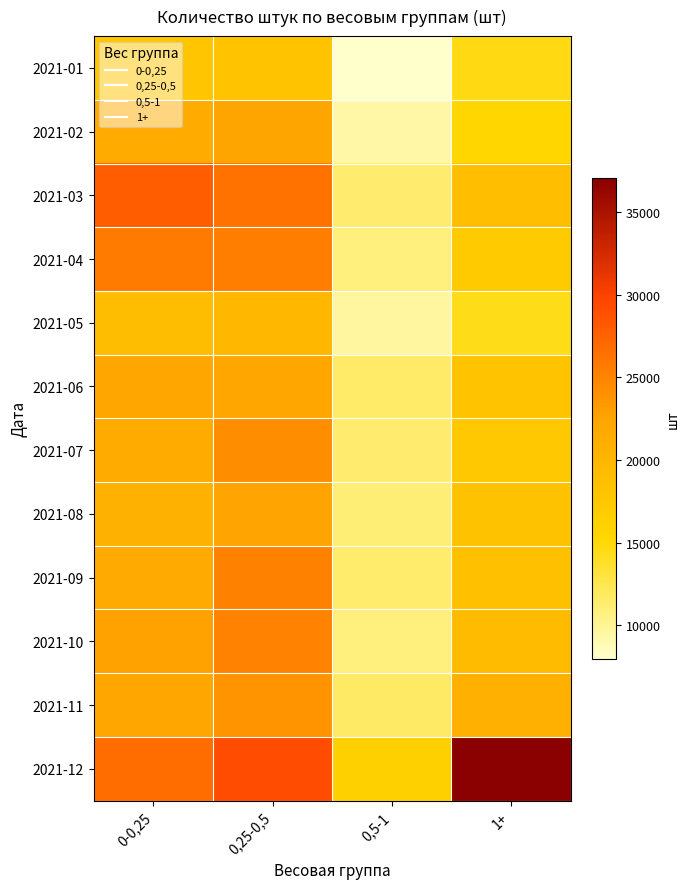

At how many categories does at least one series exceed 26335?

3